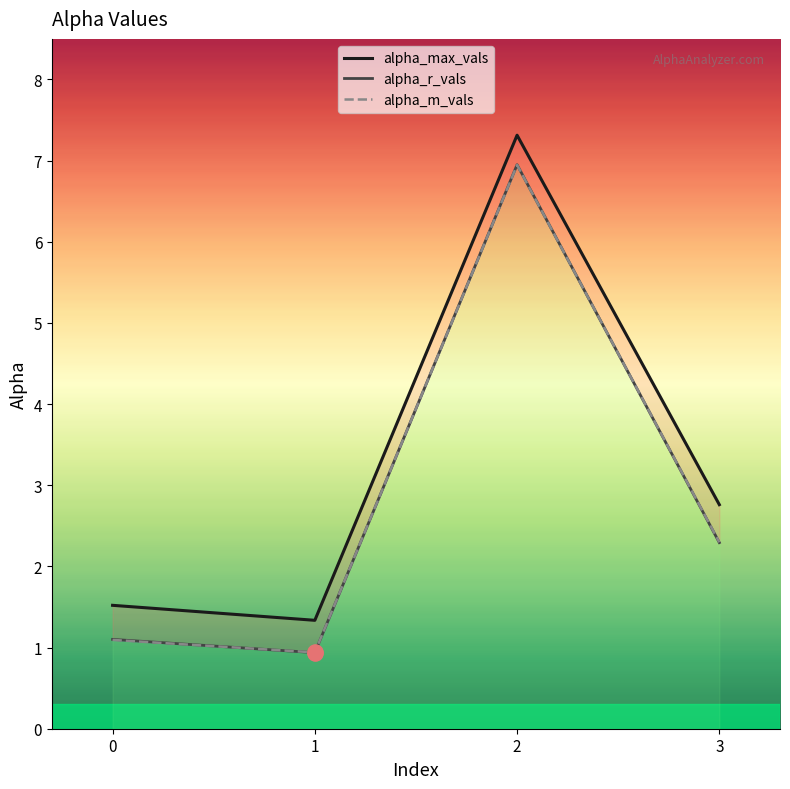

What are all the series names shown in the legend?

alpha_max_vals, alpha_r_vals, alpha_m_vals